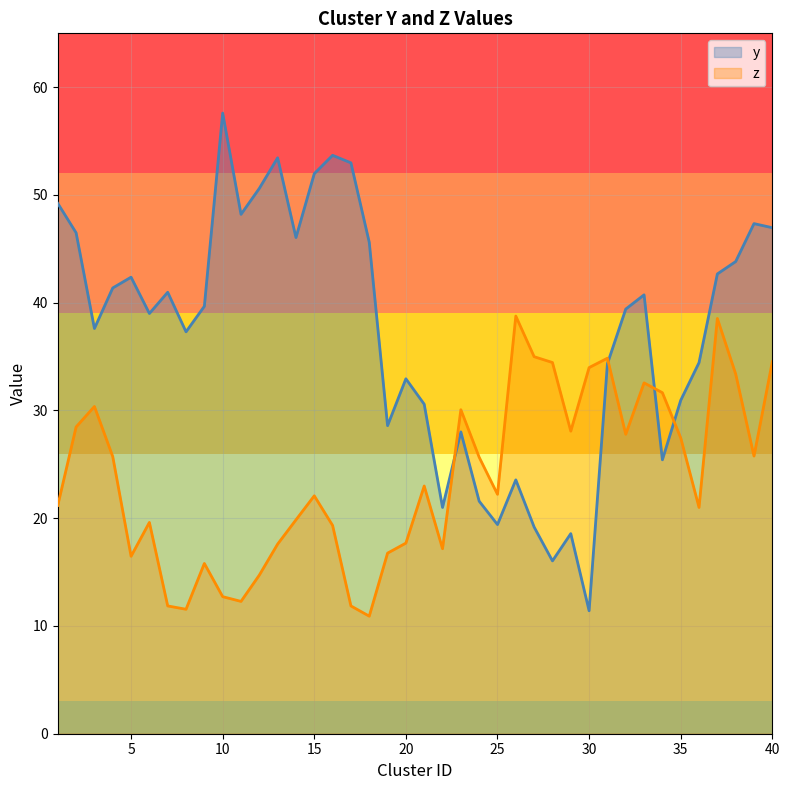

At which category is the sum across all series the highest?

40